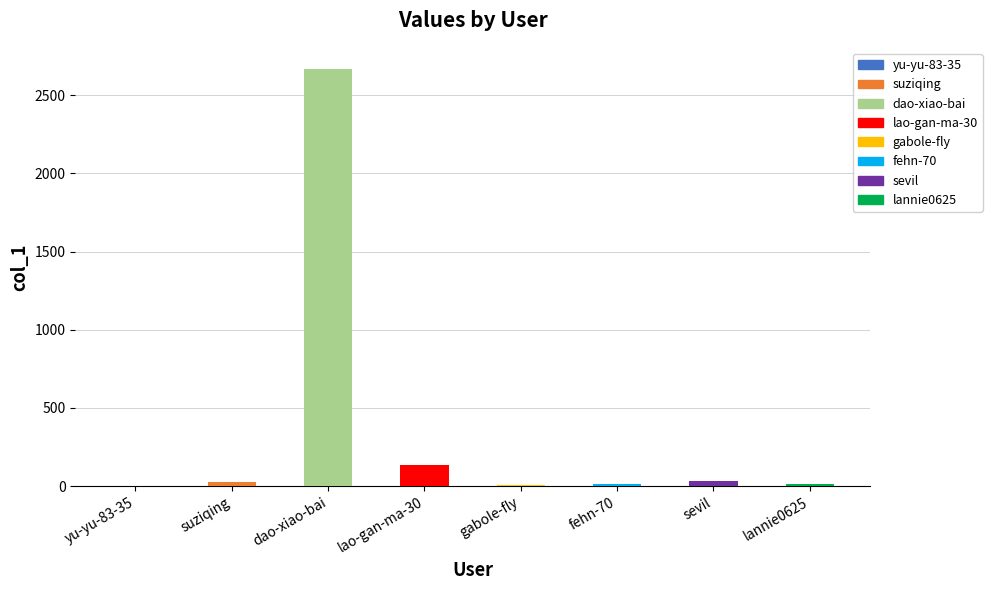

The value at dao-xiao-bai is 2670. True or false?

True